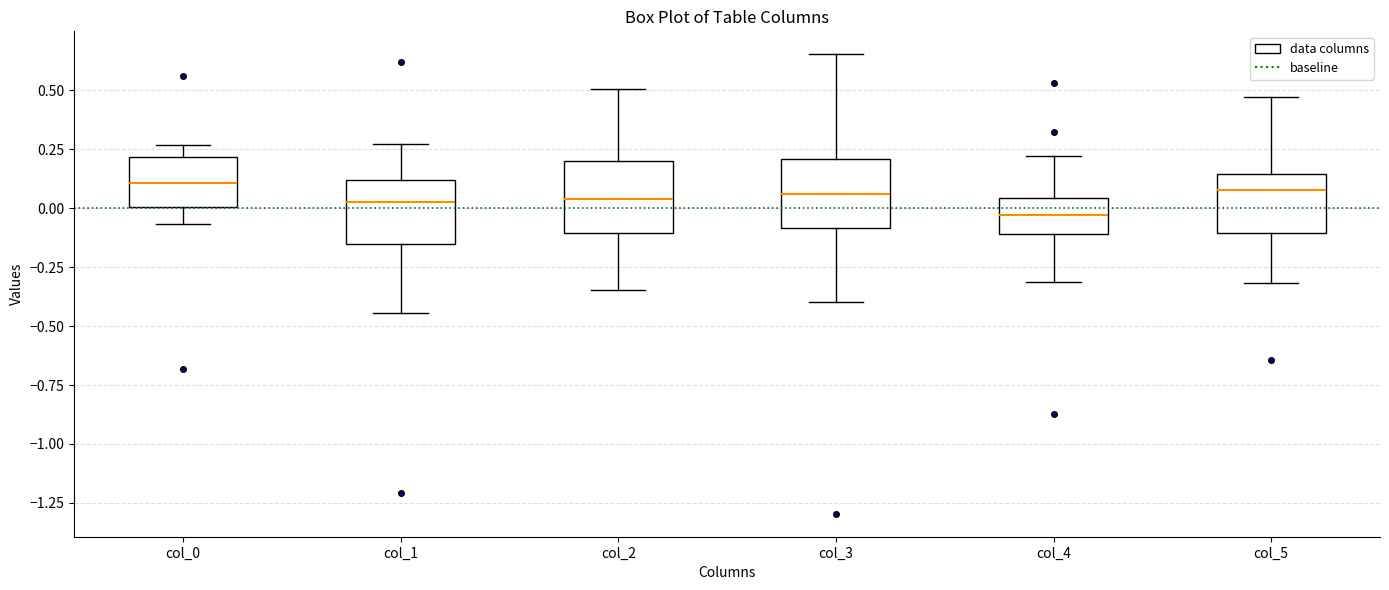

Which box's median line is the lowest?

col_4